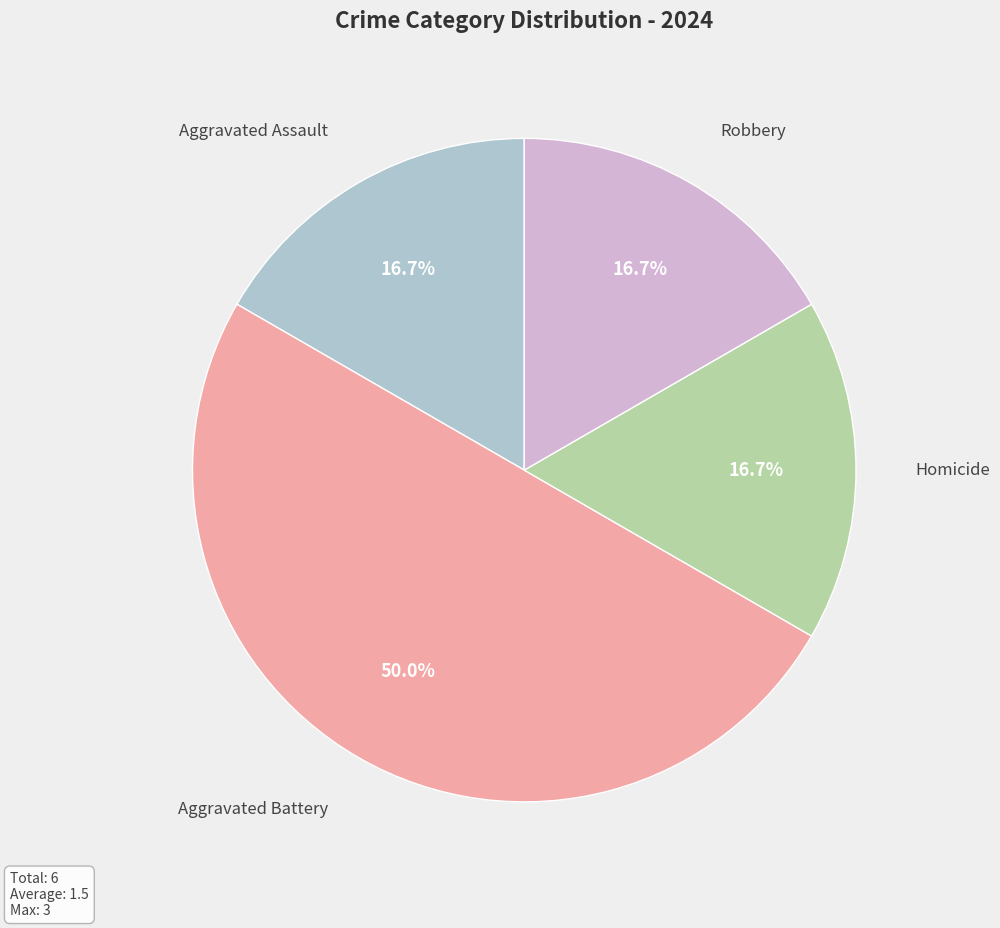

Which has a higher value, Aggravated Battery or Robbery?

Aggravated Battery